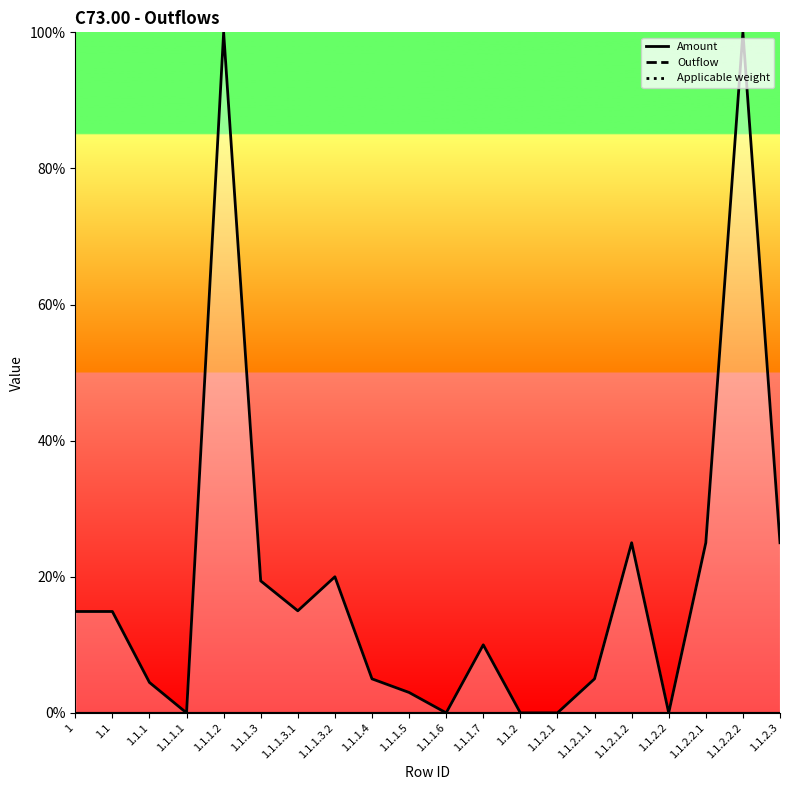

Reading right to left, what are all the values shown in this chart?

Amount: 1.1.2.3=0.0	1.1.2.2.2=0.0	1.1.2.2.1=0.0	1.1.2.2=0.0	1.1.2.1.2=0.0	1.1.2.1.1=0.0	1.1.2.1=0.0	1.1.2=0.0	1.1.1.7=0.0	1.1.1.6=0.0	1.1.1.5=0.0	1.1.1.4=0.0	1.1.1.3.2=0.0	1.1.1.3.1=0.0	1.1.1.3=0.0	1.1.1.2=0.0	1.1.1.1=0.0	1.1.1=0.0	1.1=0.0	1=0.0
Outflow: 1.1.2.3=0.0	1.1.2.2.2=0.0	1.1.2.2.1=0.0	1.1.2.2=0.0	1.1.2.1.2=0.0	1.1.2.1.1=0.0	1.1.2.1=0.0	1.1.2=0.0	1.1.1.7=0.0	1.1.1.6=0.0	1.1.1.5=0.0	1.1.1.4=0.0	1.1.1.3.2=0.0	1.1.1.3.1=0.0	1.1.1.3=0.0	1.1.1.2=0.0	1.1.1.1=0.0	1.1.1=0.0	1.1=0.0	1=0.0
Applicable weight: 1.1.2.3=0.2	1.1.2.2.2=1.0	1.1.2.2.1=0.2	1.1.2.2=0.0	1.1.2.1.2=0.2	1.1.2.1.1=0.1	1.1.2.1=0.0	1.1.2=0.0	1.1.1.7=0.1	1.1.1.6=0.0	1.1.1.5=0.0	1.1.1.4=0.1	1.1.1.3.2=0.2	1.1.1.3.1=0.1	1.1.1.3=0.2	1.1.1.2=1.0	1.1.1.1=0.0	1.1.1=0.0	1.1=0.1	1=0.1